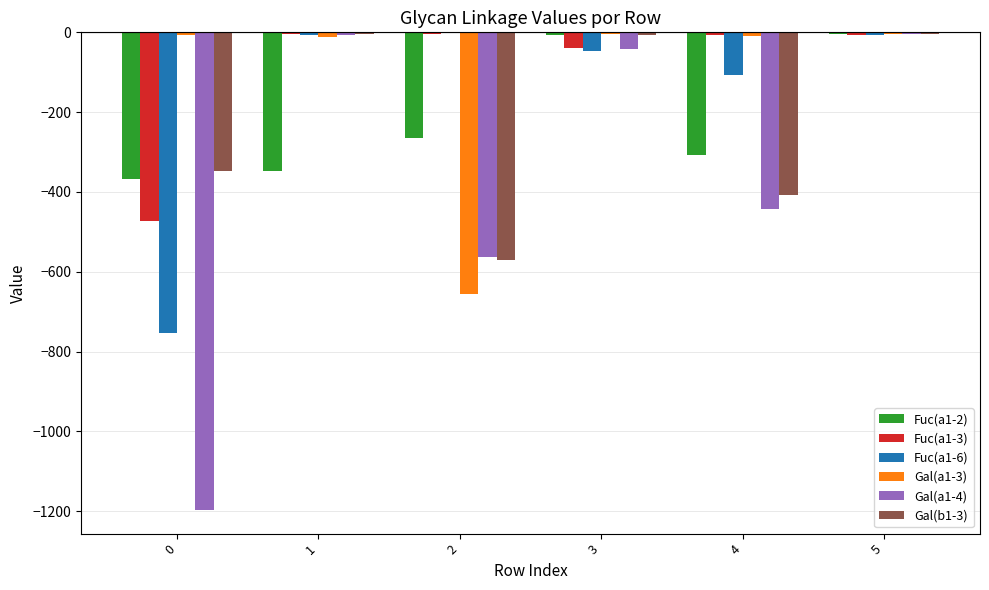

The Gal(a1-4) series shows -1196.5 at 0. True or false?

True